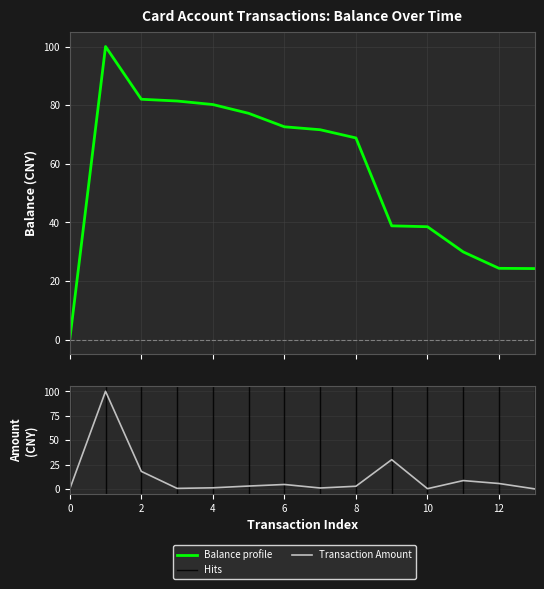

Does the chart display data point markers on the line(s)?

No